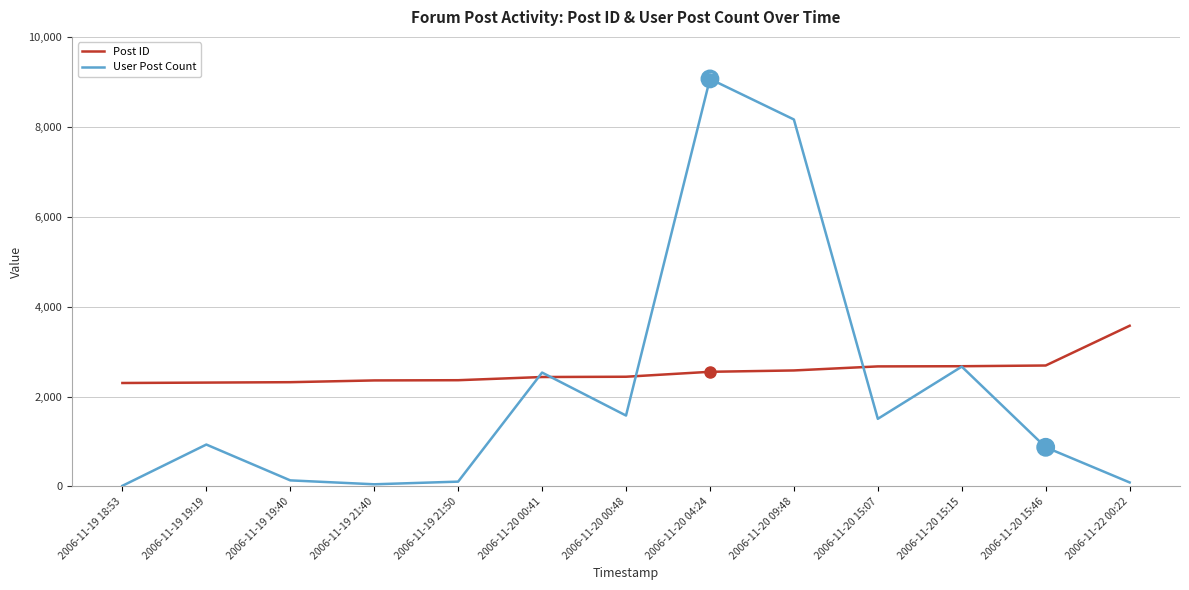

How many values in the Post ID series are below 2441?

6